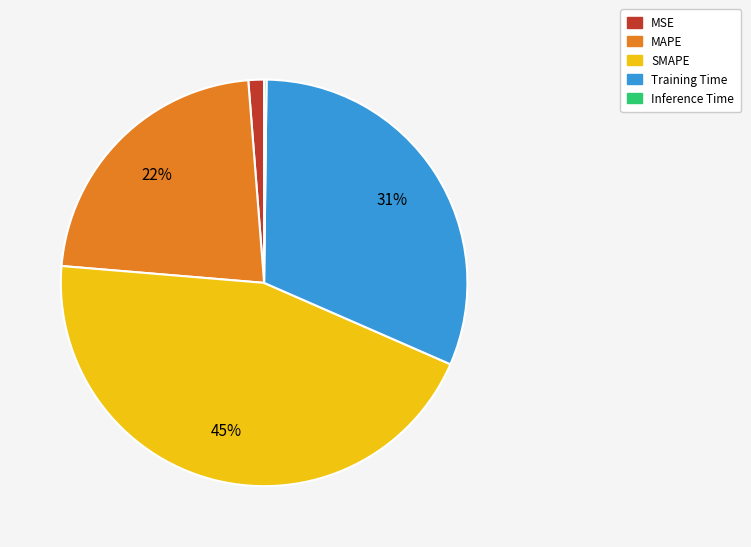

Does SMAPE account for over 50% of the chart?

No